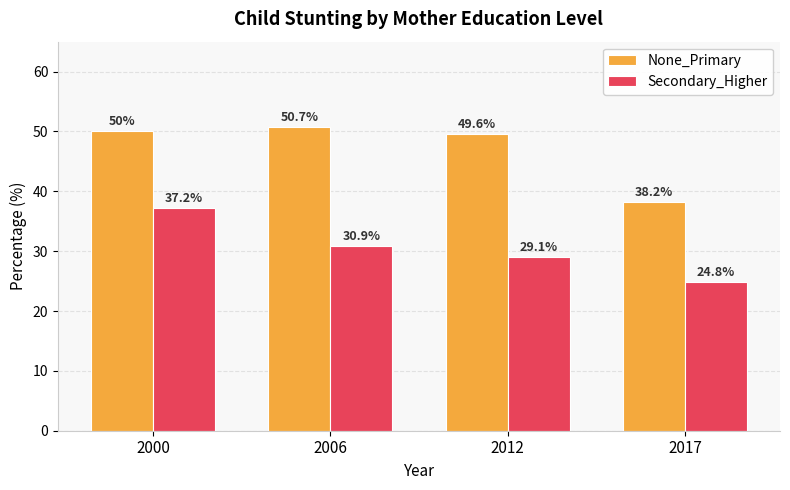

How many data points in Secondary_Higher are less than 30?

2